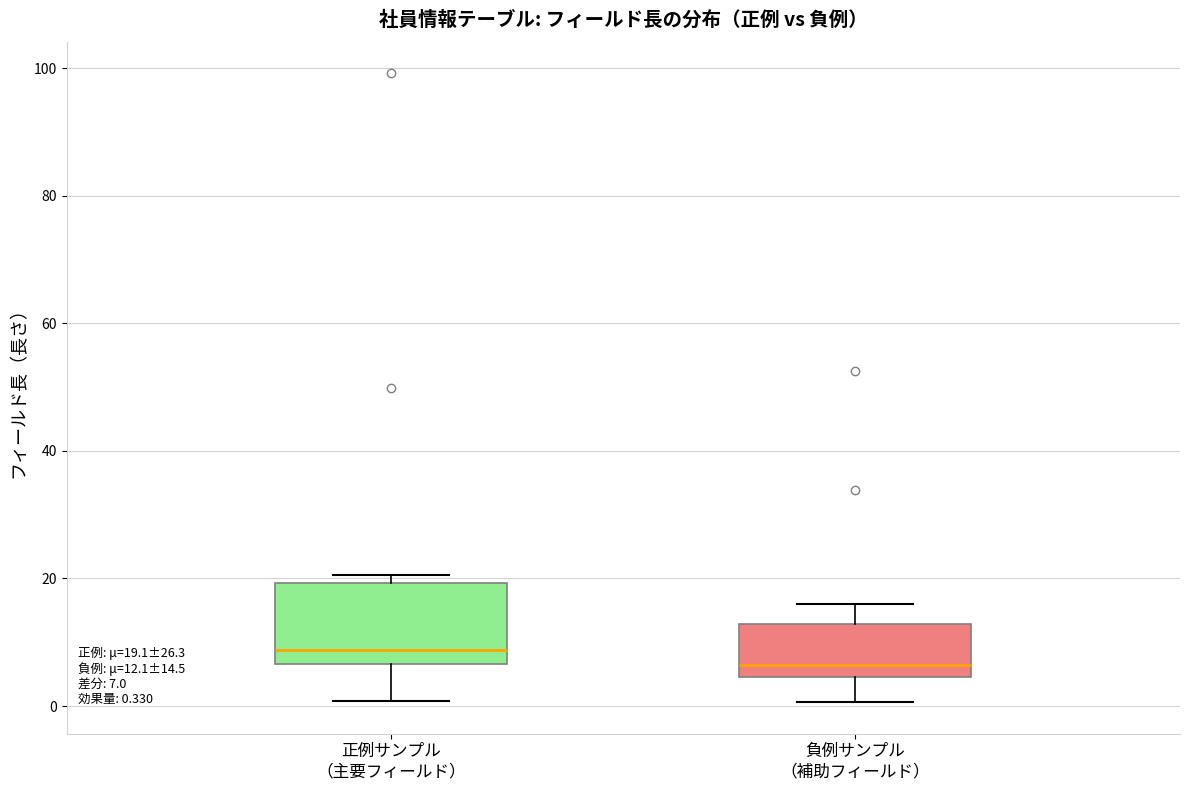

Which box is the tallest, from its lower edge to its upper edge?

正例サンプル （主要フィールド）